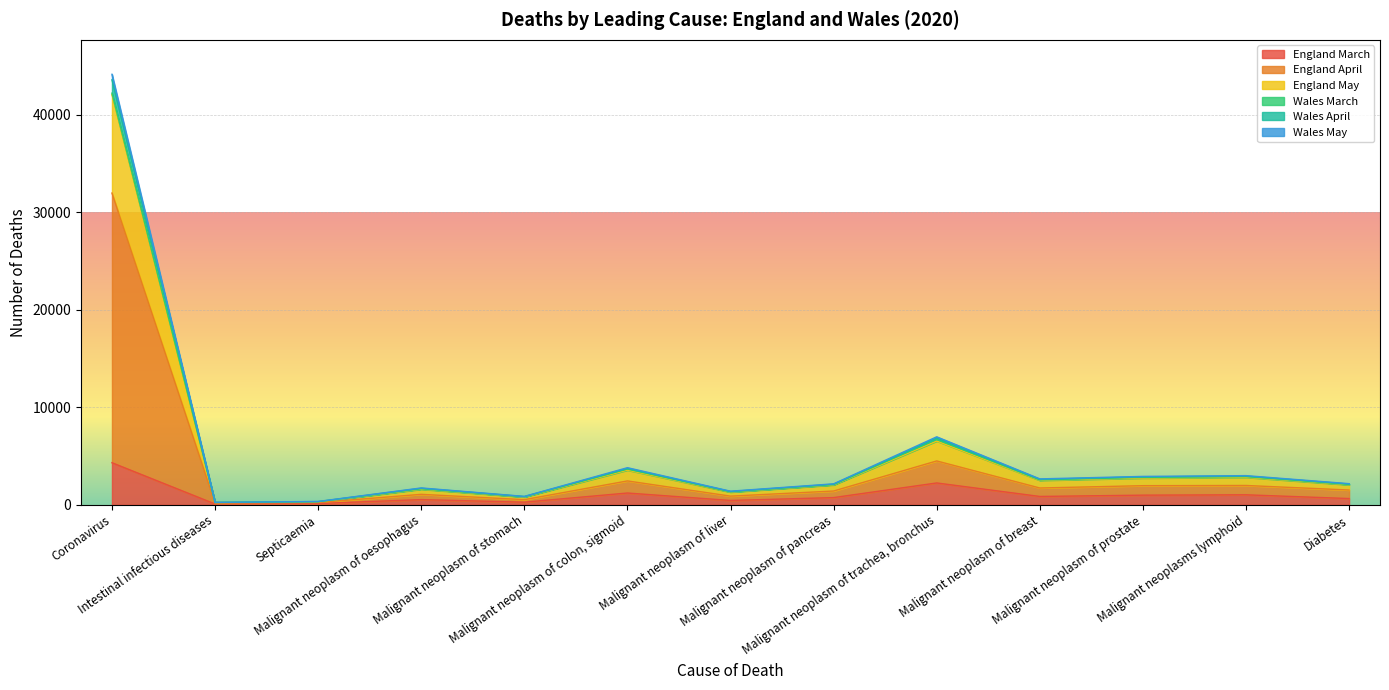

Where is the first local minimum for England May?

Intestinal infectious diseases